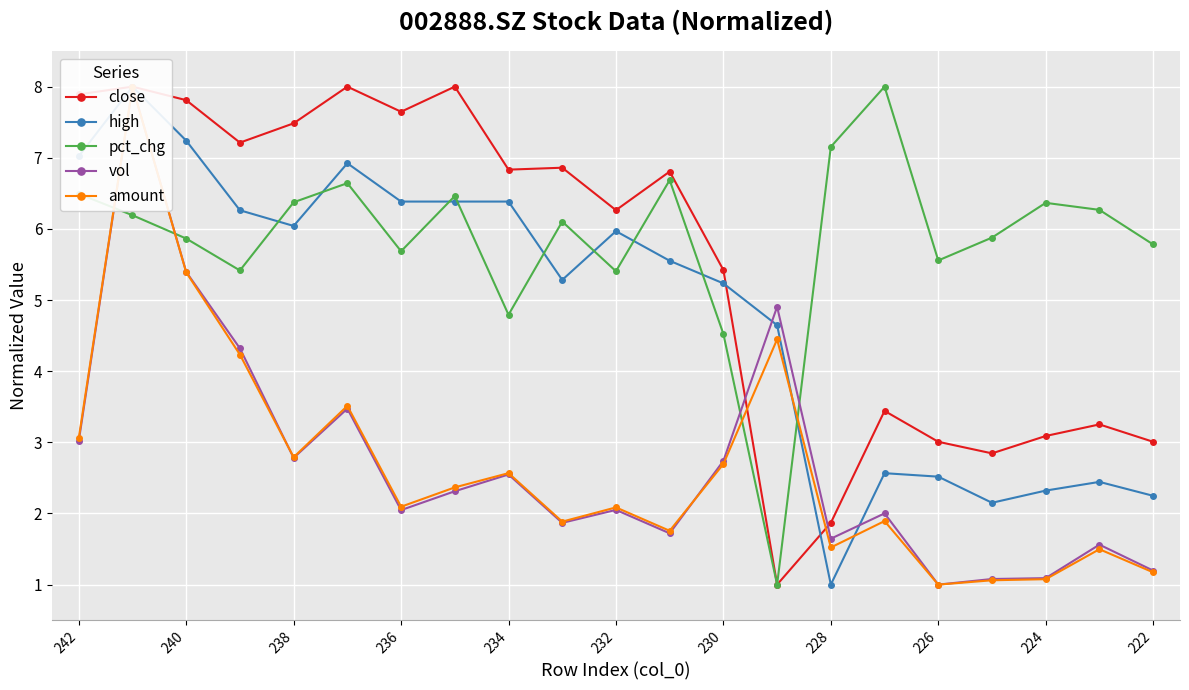

At which label is pct_chg closest to 4?

230